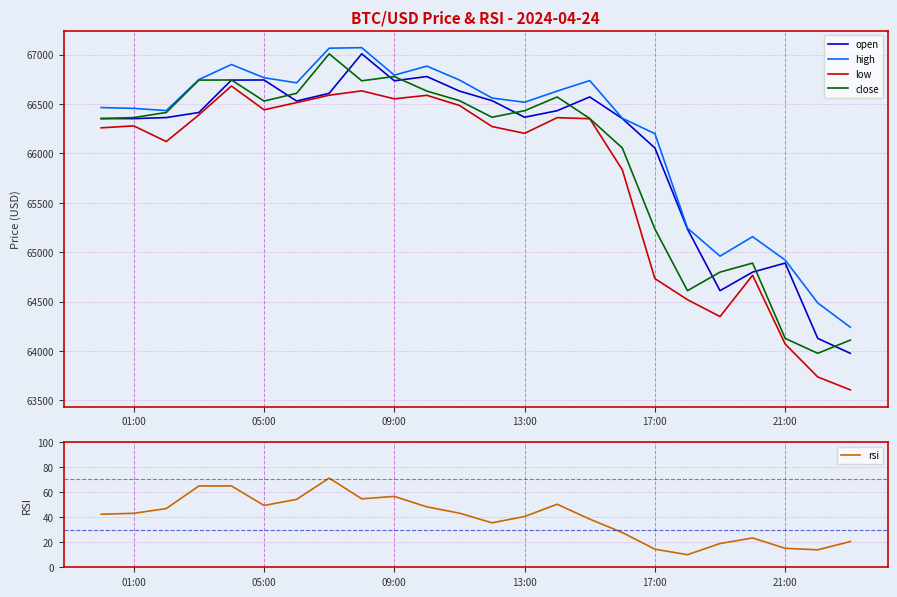

What is the highest value of the high series?

67070.4